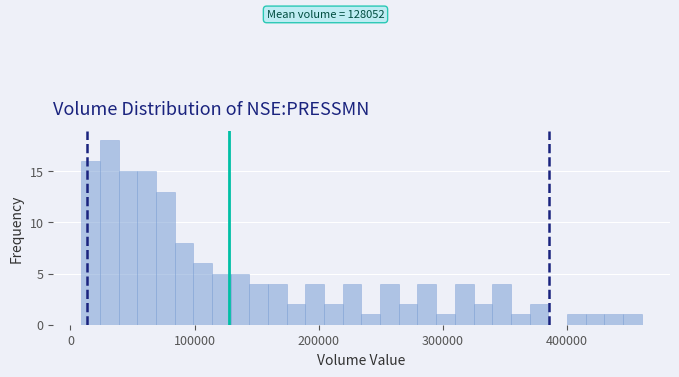

Read against the x-axis, roughly where is the centre of the tallest bar?

30000